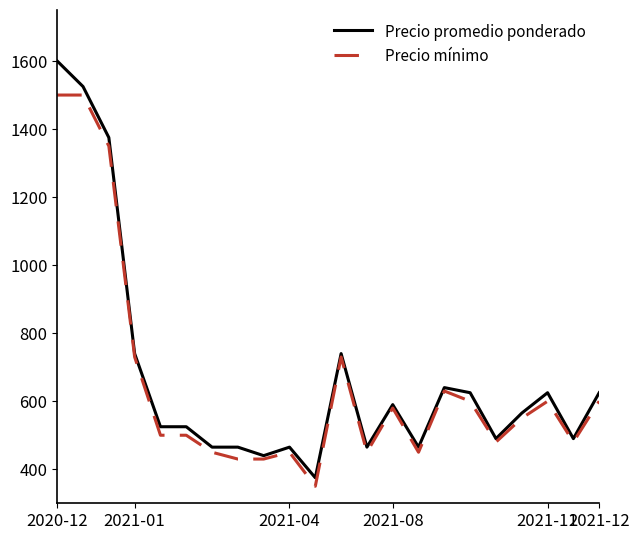

How many values in the Precio promedio ponderado series are below 565?

11